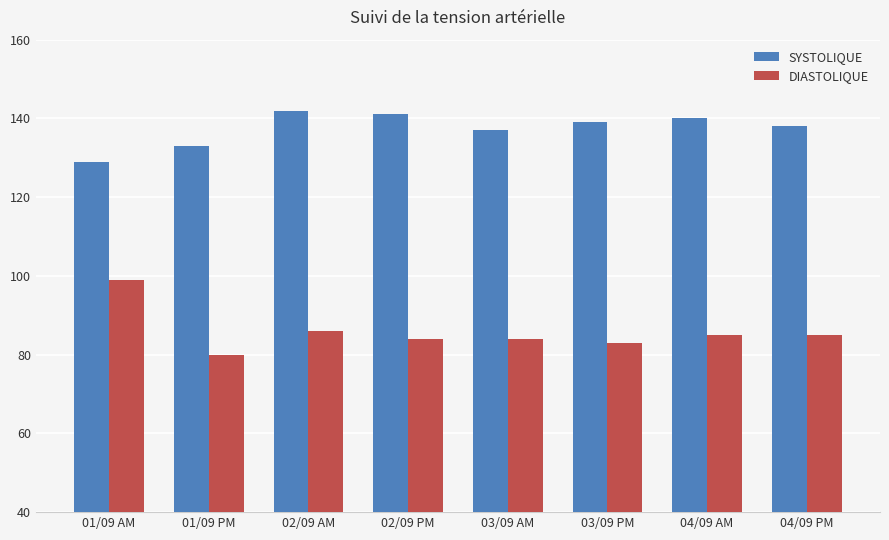

At 04/09 PM, list the series in order from largest to smallest.

SYSTOLIQUE, DIASTOLIQUE